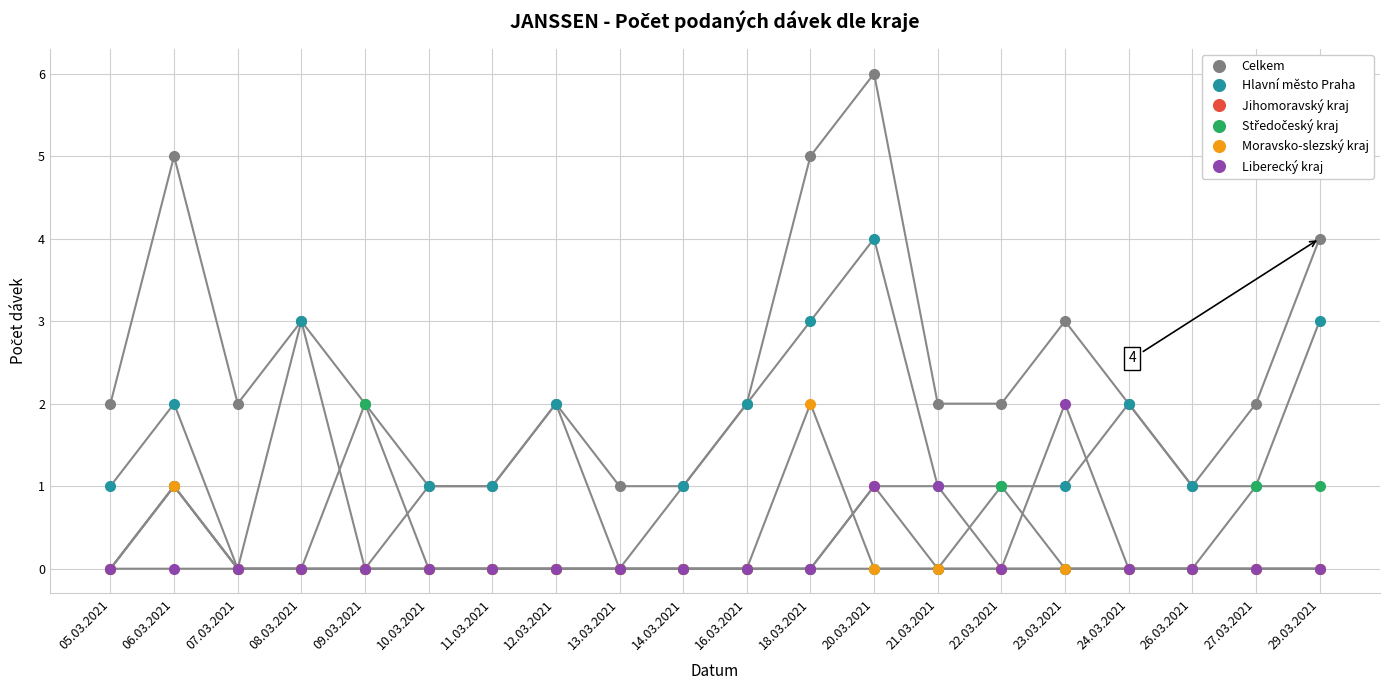

What is the difference between the maximum and minimum values in the Celkem series?

5